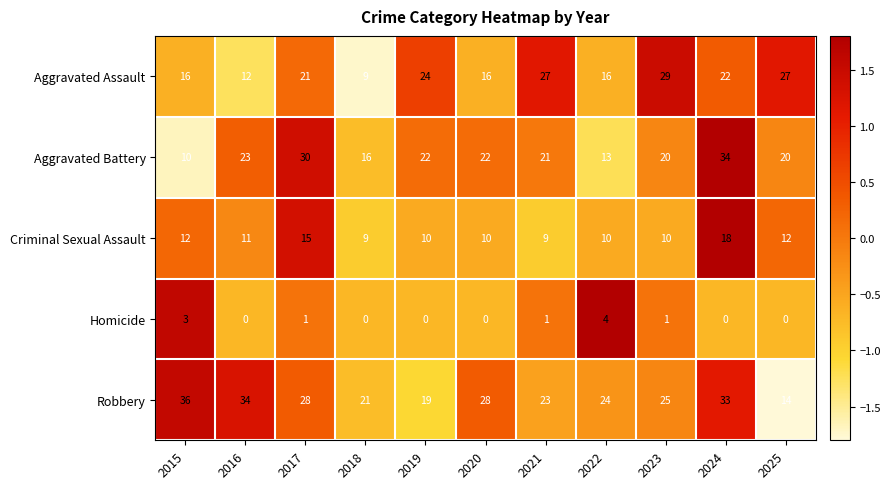

At 2019, list the series in order from smallest to largest.

Homicide, Criminal Sexual Assault, Robbery, Aggravated Battery, Aggravated Assault